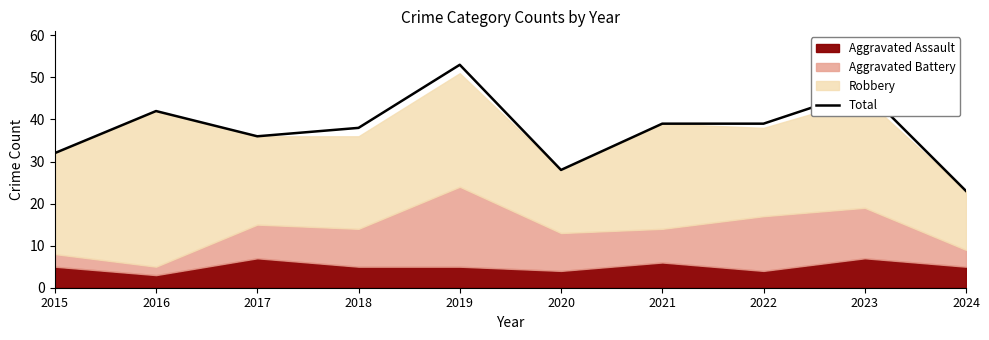

Reading left to right, transcribe all the data shown in this chart.

32	42	36	38	53	28	39	39	47	23